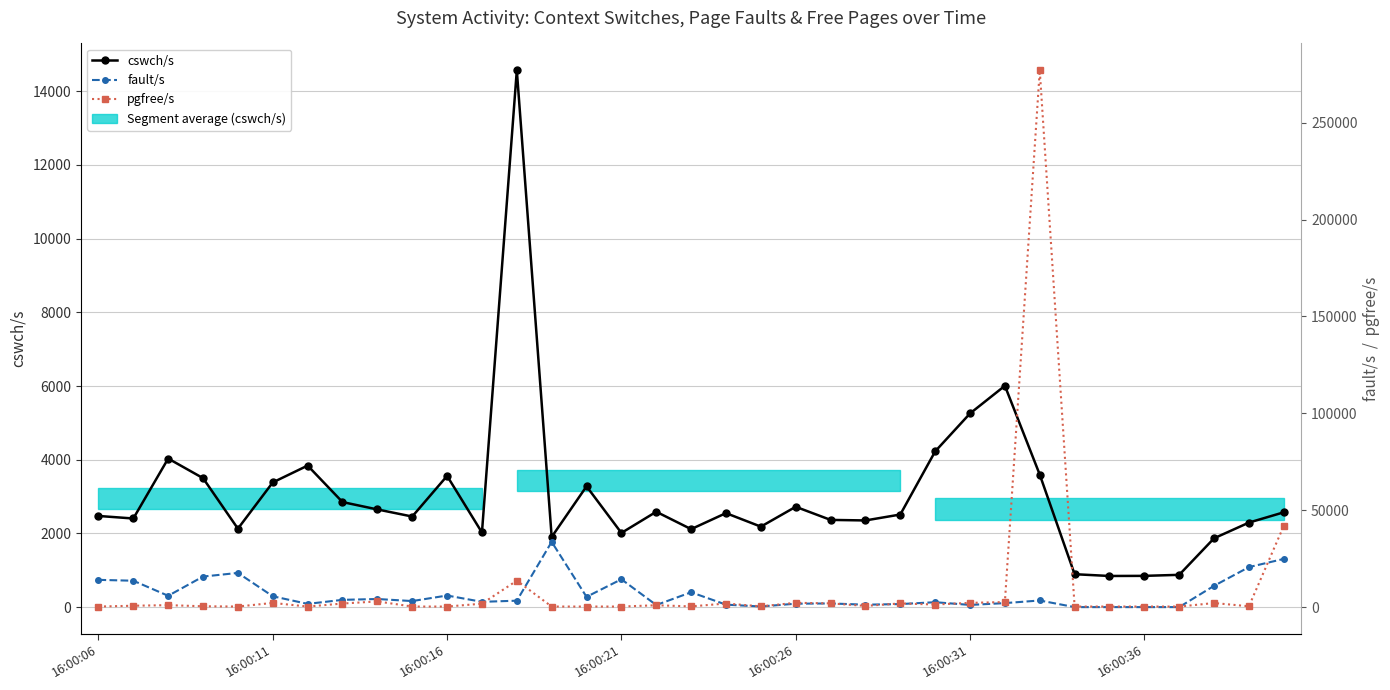

True or false: fault/s has more than 0 interior local peaks.

True